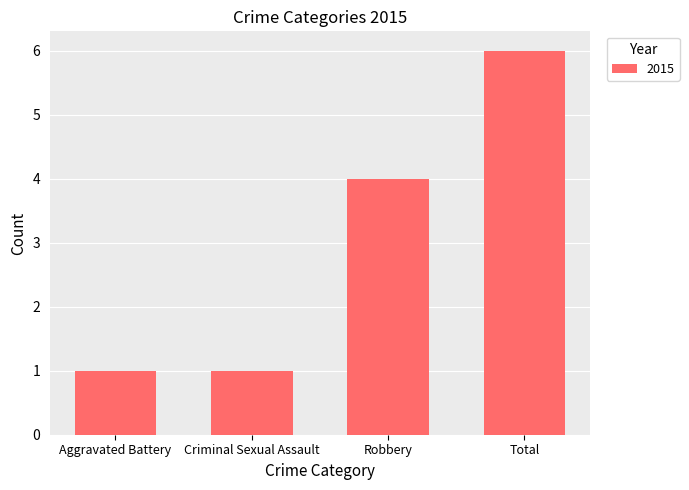

The chart shows a value of 2 at Aggravated Battery. True or false?

False